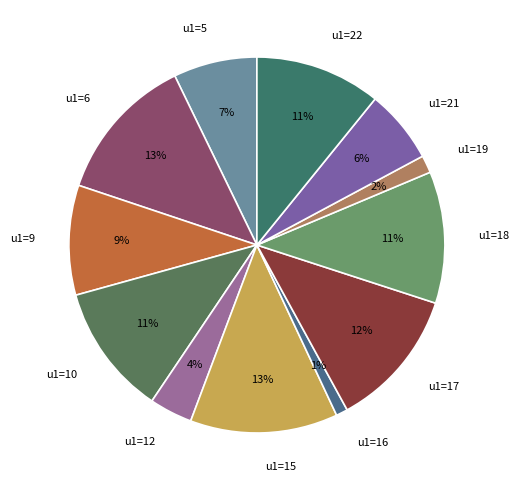

To the nearest percent, what is the combined percentage of u1=10 and u1=12?

15%